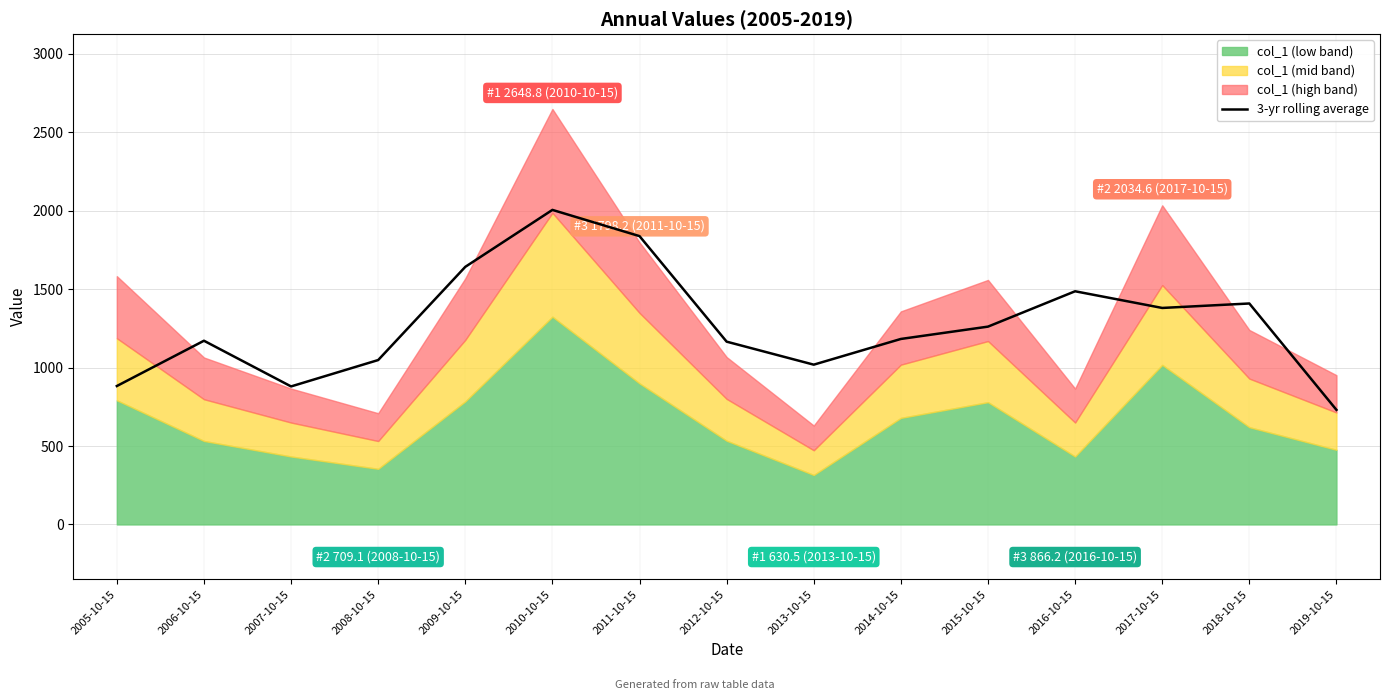

At which label does 3-yr rolling average reach its minimum?

2019-10-15